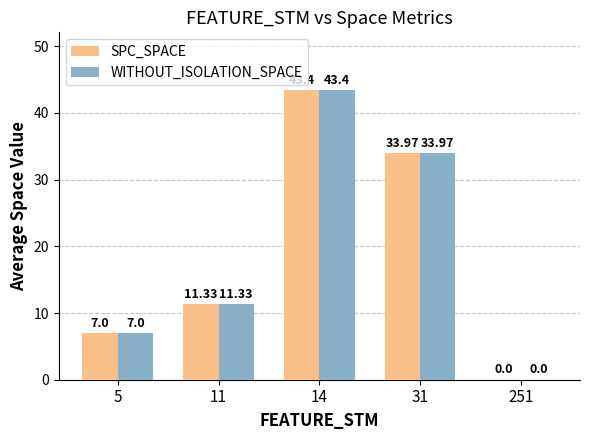

What is the sum of the SPC_SPACE values at 5 and 11?

18.3